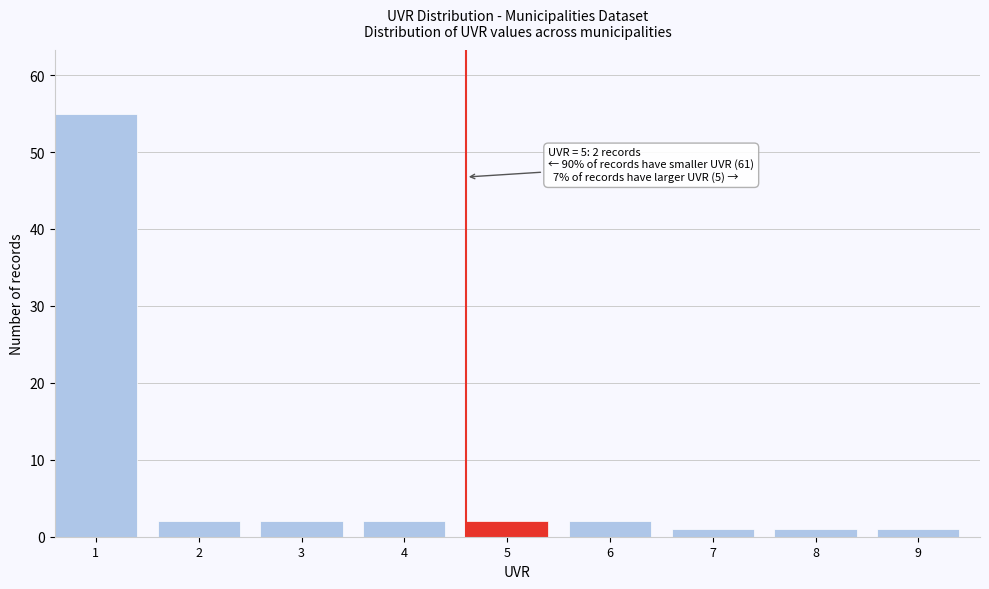

Reading right to left, transcribe all the data shown in this chart.

1	1	1	2	2	2	2	2	55